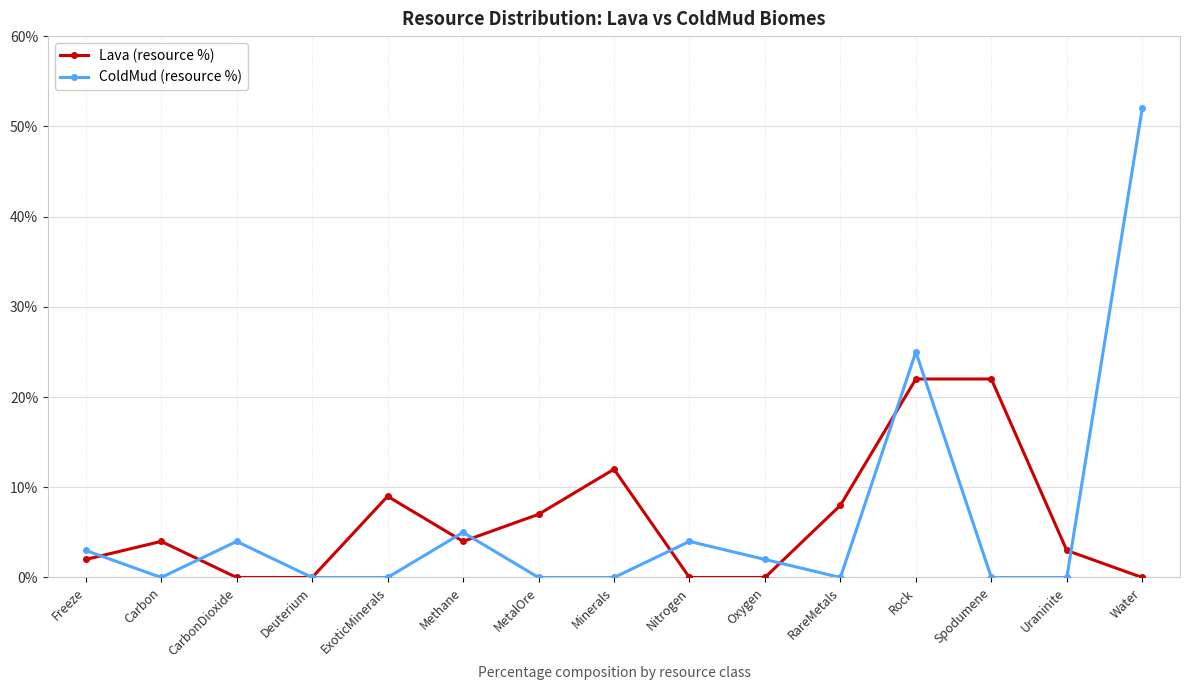

Is this an area chart (filled region under the line)?

No